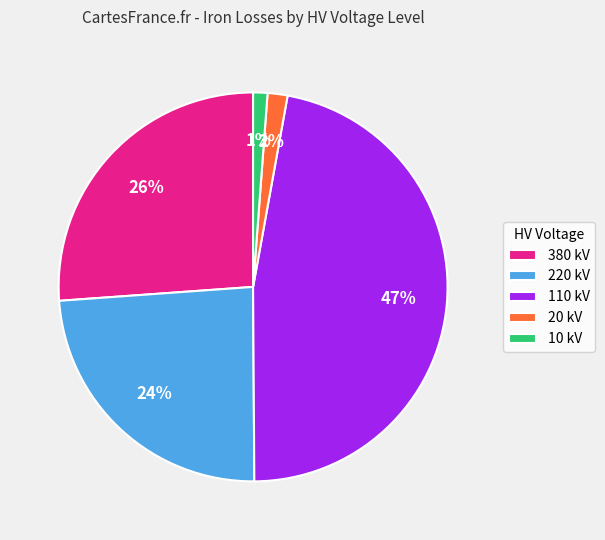

Is there a majority slice in this chart?

No